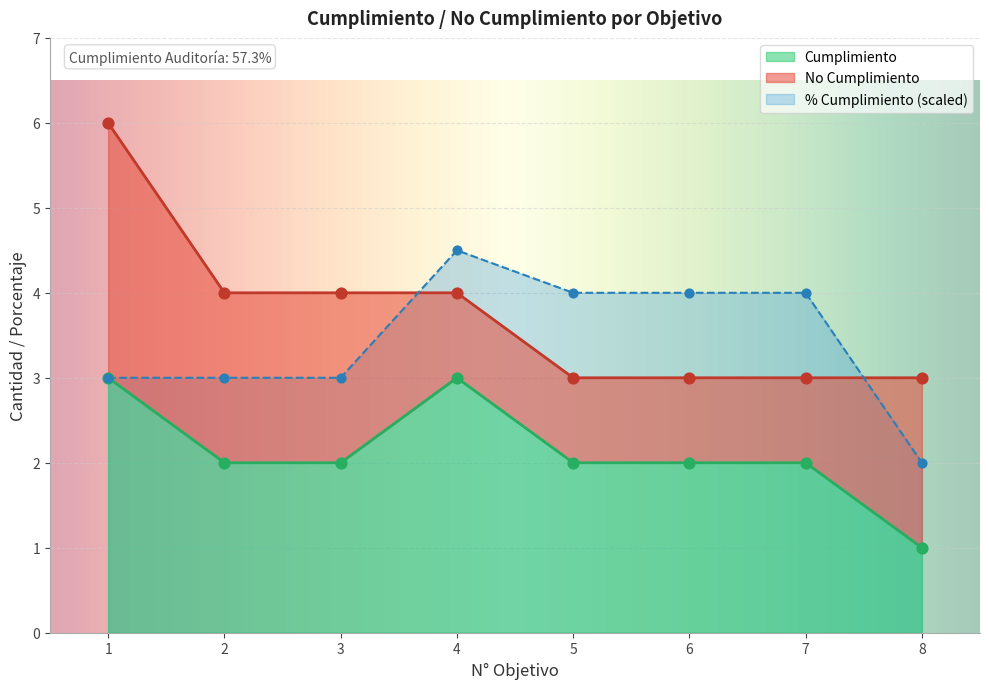

What is the total value across all series at 7?

6.0